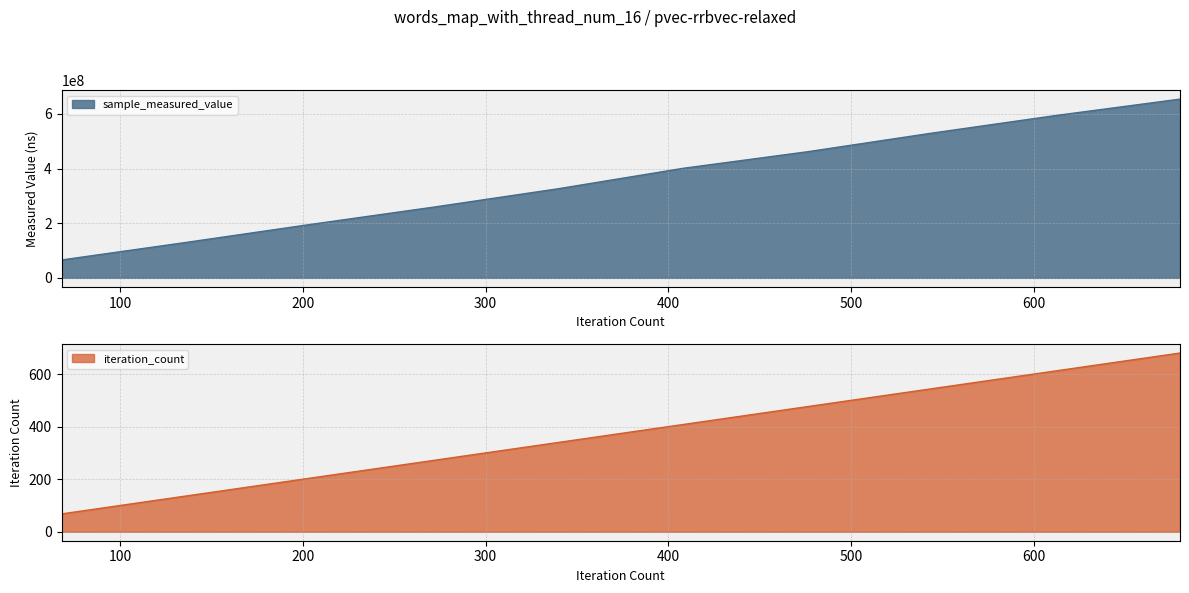

Which series has the largest total across all categories?

sample_measured_value